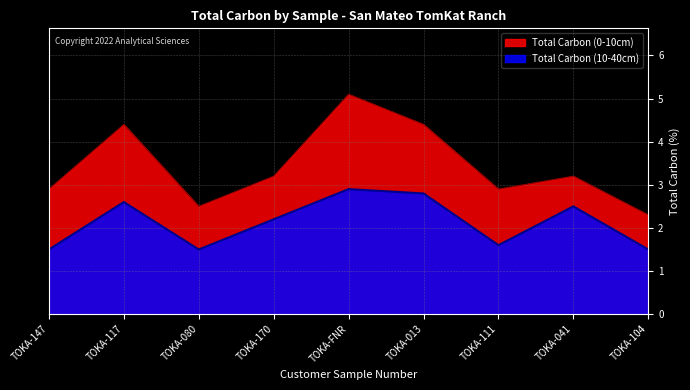

Reading left to right, extract all data points from this chart.

Total Carbon (0-10cm): 2.9	4.4	2.5	3.2	5.1	4.4	2.9	3.2	2.3
Total Carbon (10-40cm): 1.5	2.6	1.5	2.2	2.9	2.8	1.6	2.5	1.5